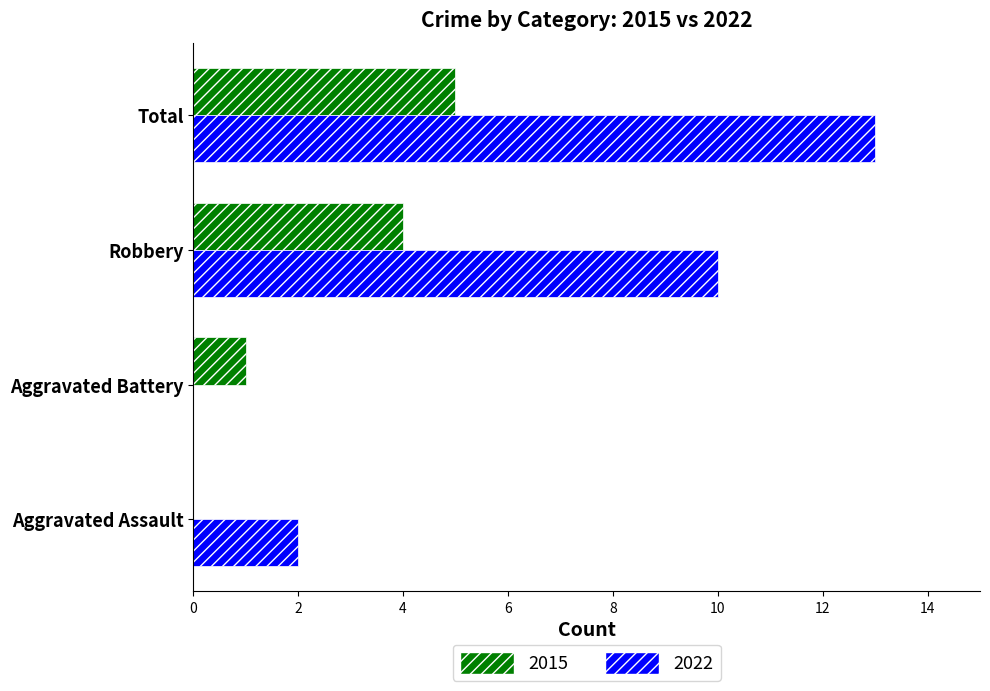

What is the approximate value of 2015 at Total?

5